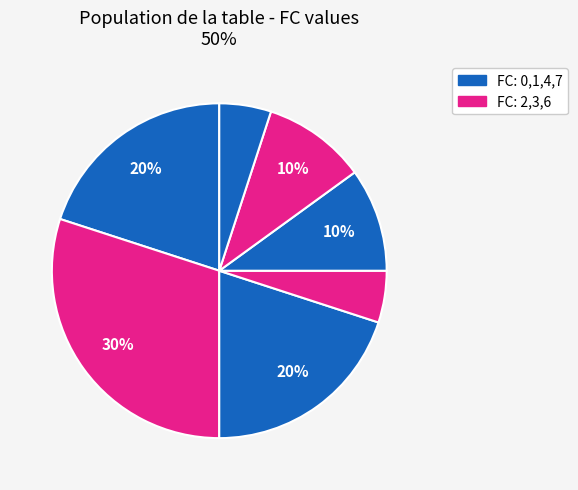

How many slices are in this pie chart?

7